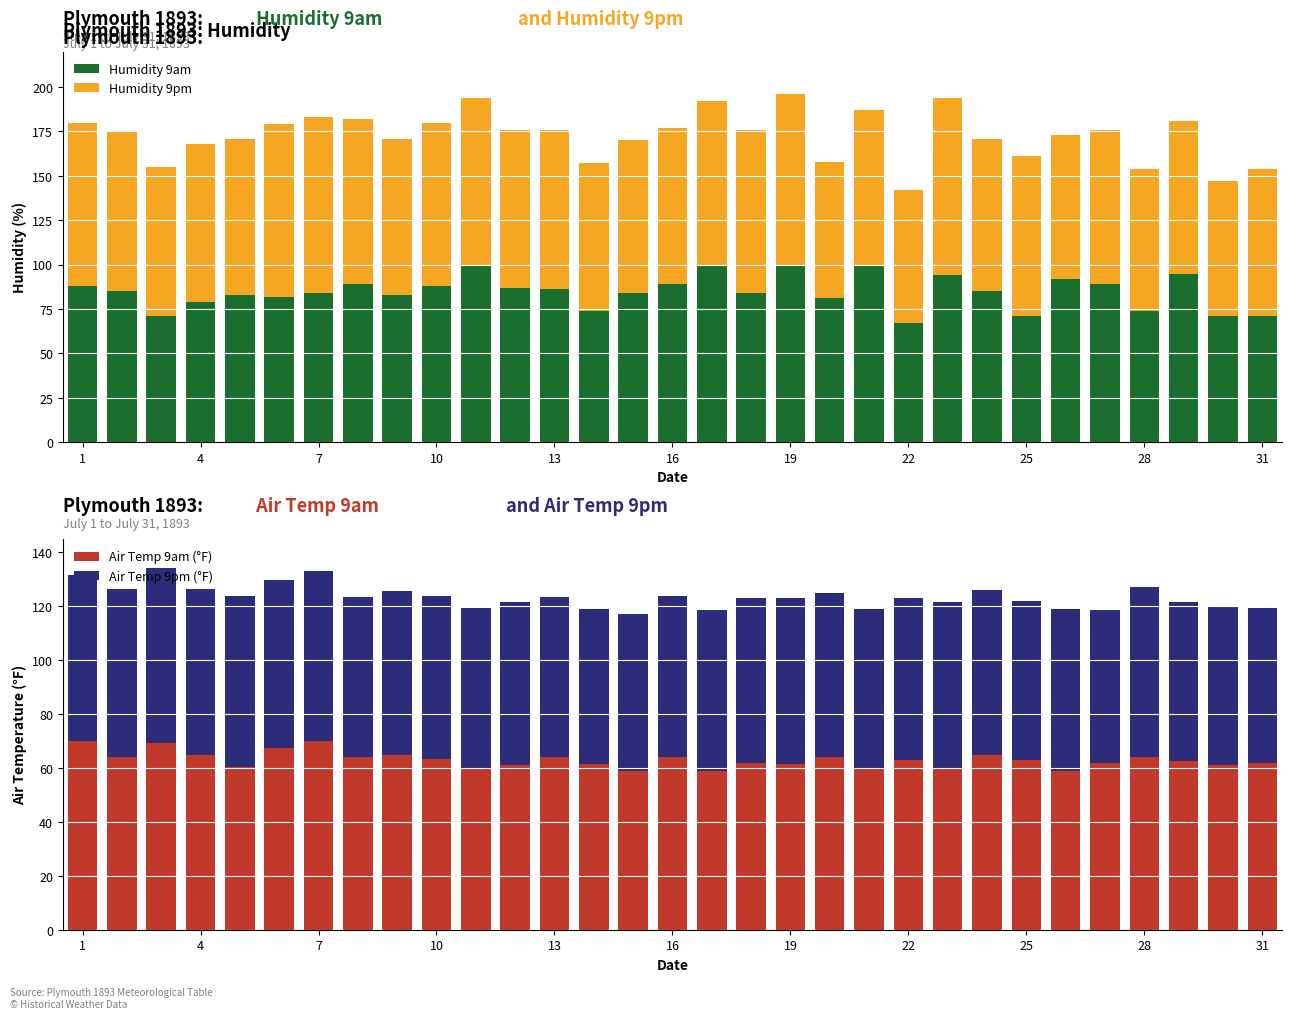

What is the value of the Air Temp 9am (°F) bar at the 1st from the left?

69.9